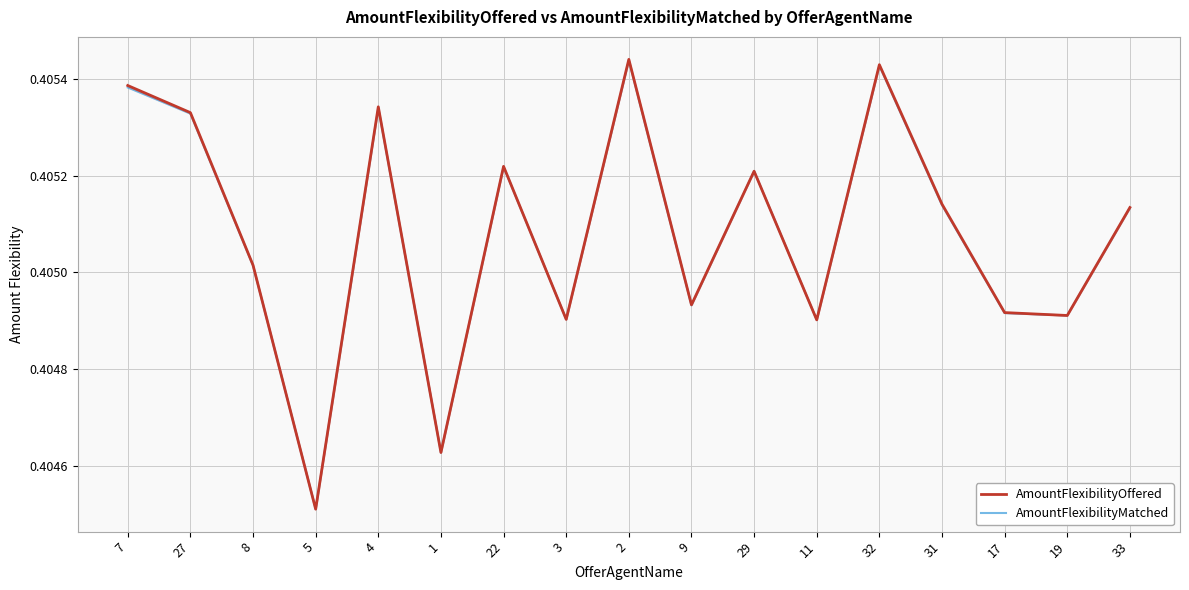

What is the average value of the AmountFlexibilityMatched series?

0.4